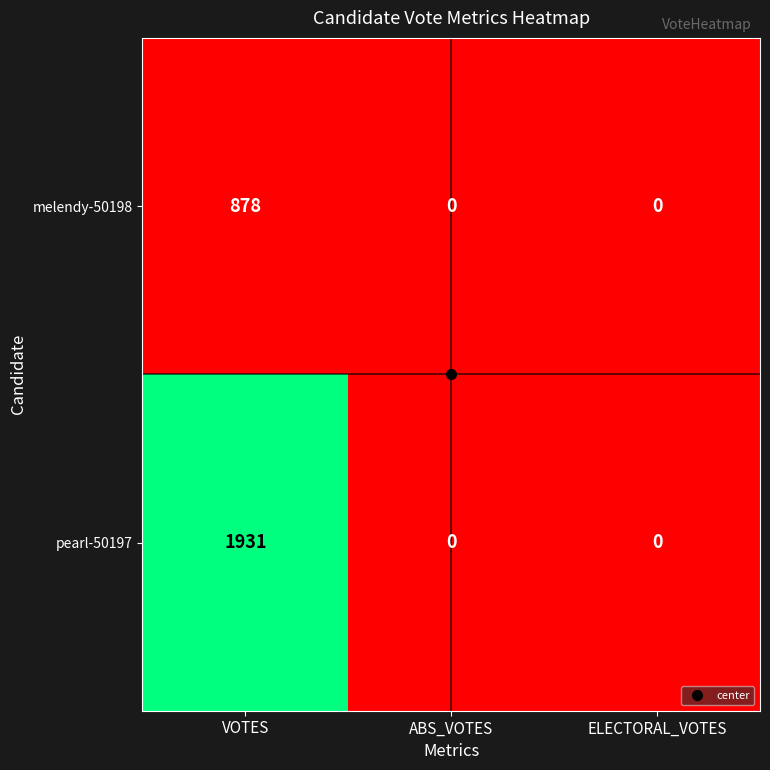

True or false: melendy-50198 has a value of 330 at ABS_VOTES.

False